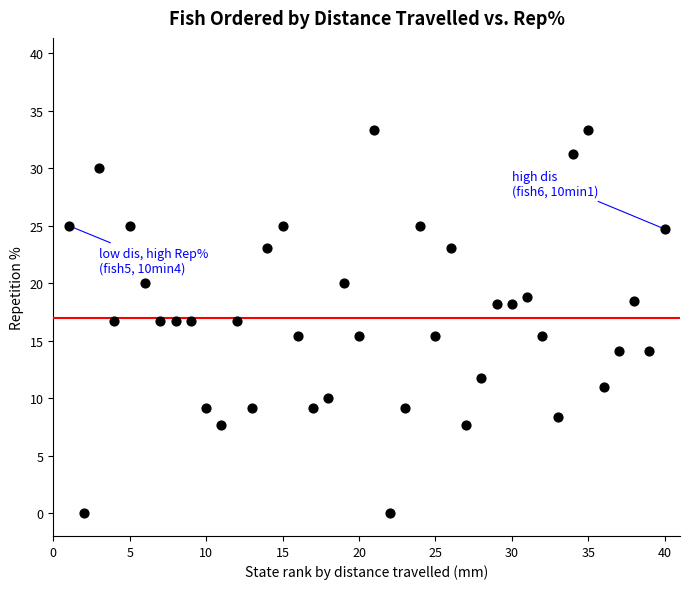

What is the range of Y values (max minus min)?

33.3